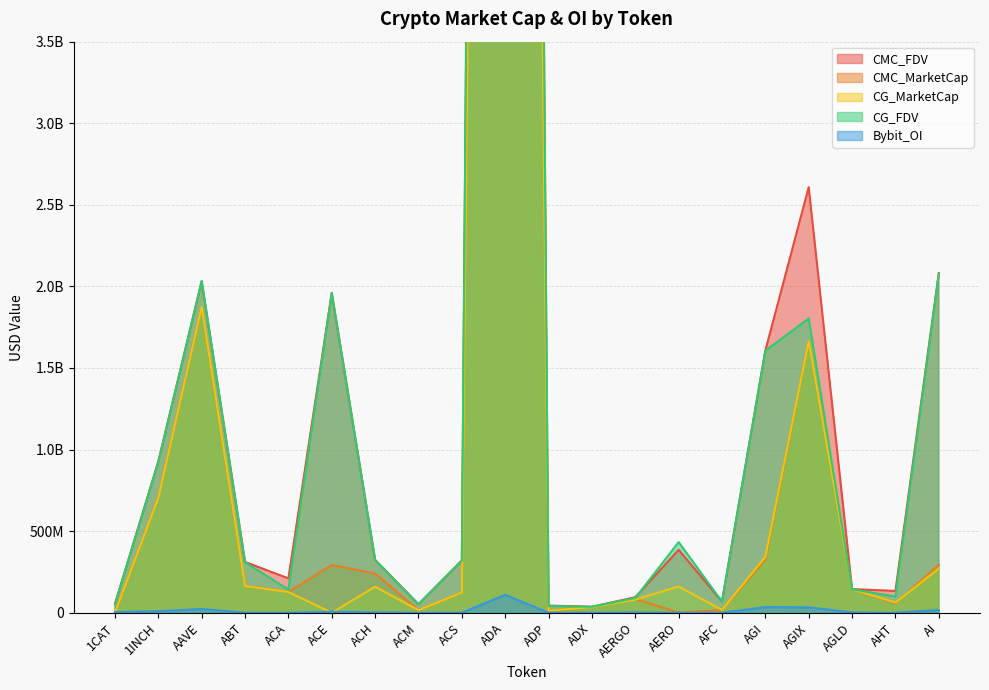

At which label does Bybit_OI reach its peak?

ADA